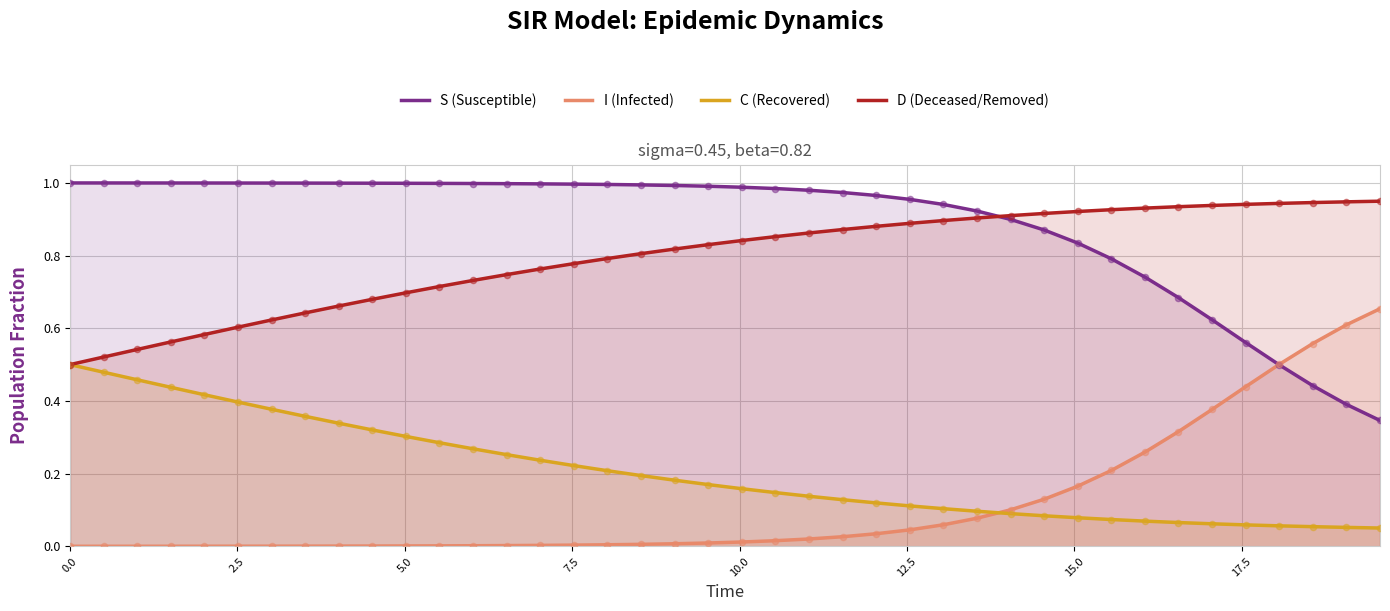

What are all the series names shown in the legend?

S (Susceptible), I (Infected), C (Recovered), D (Deceased/Removed)